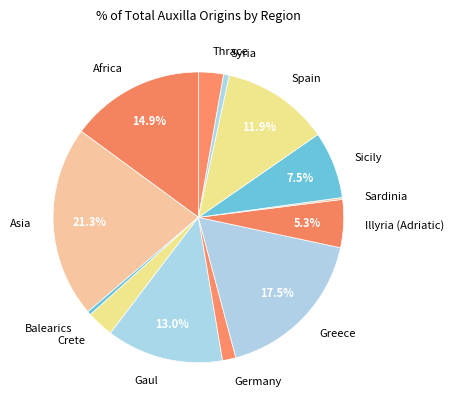

How much of the chart is everything except Africa?

85.1%